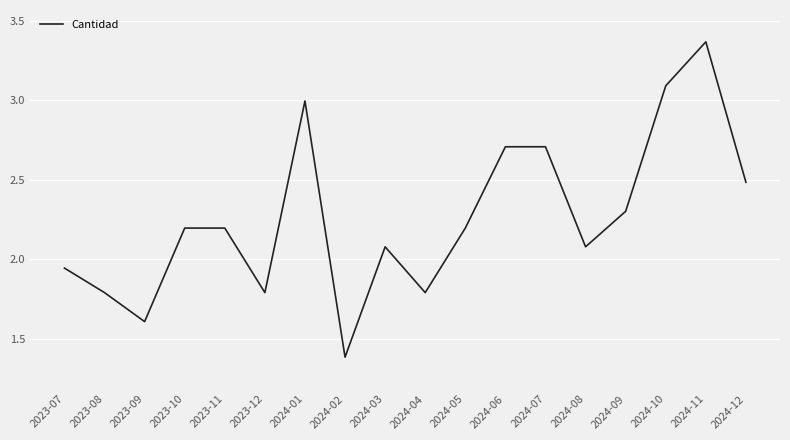

What is the smallest value displayed?

1.4